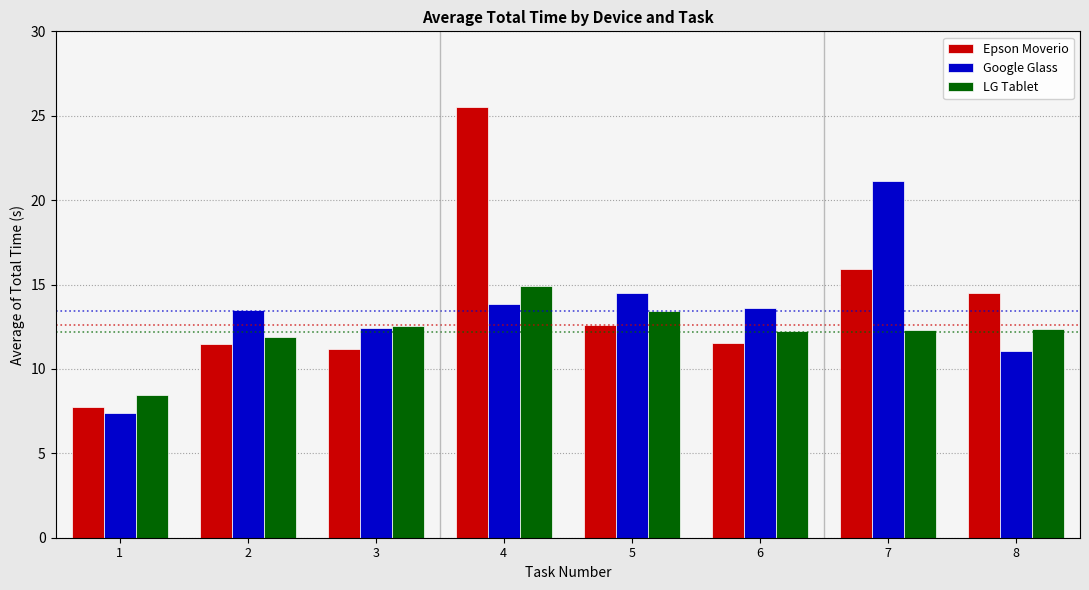

What is the maximum value shown in the chart?

25.5